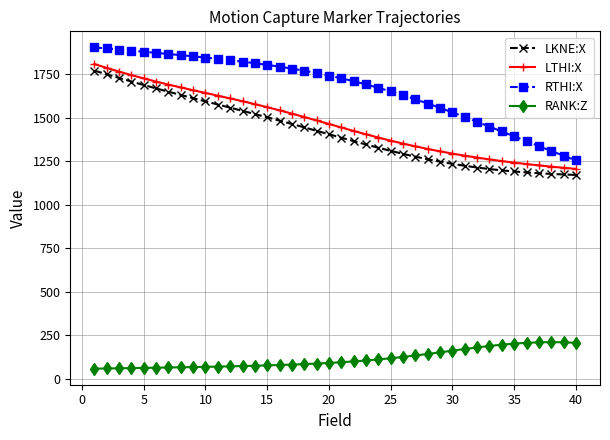

True or false: LKNE:X and RANK:Z cross at least once.

False